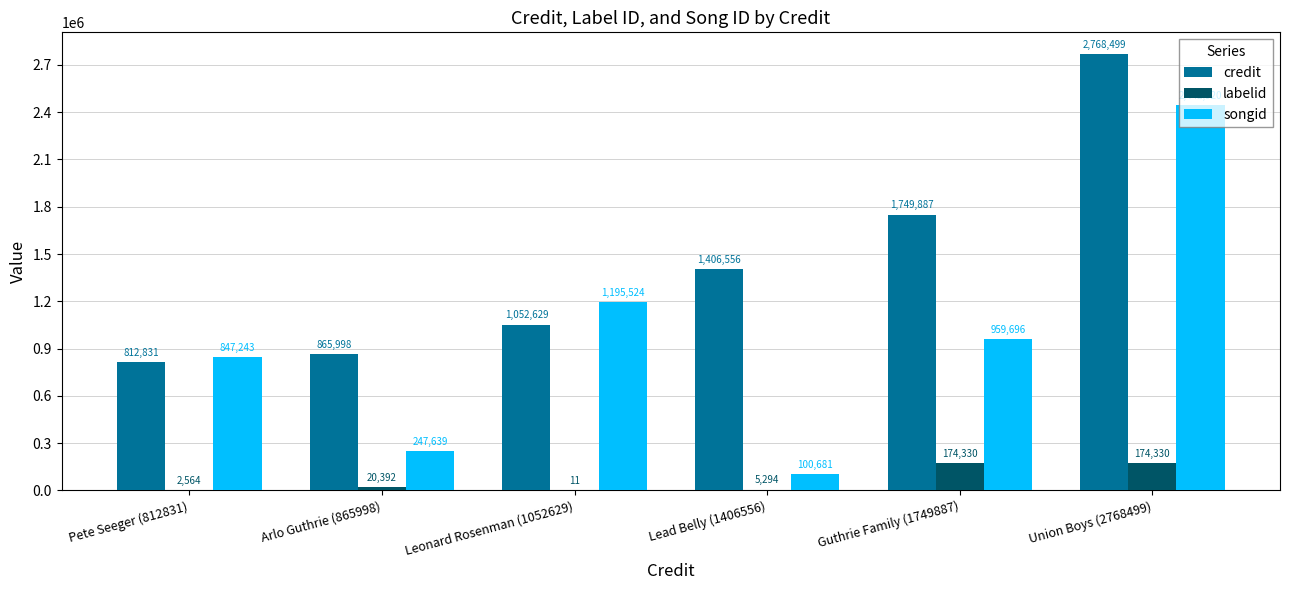

At which label does songid reach its peak?

Union Boys (2768499)